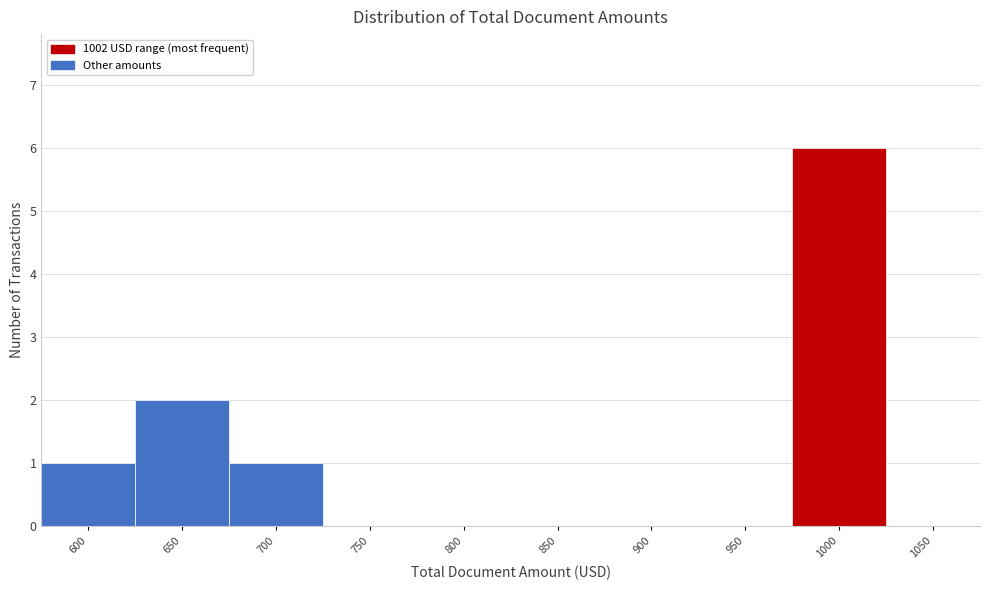

Reading left to right, transcribe all the data shown in this chart.

600=1	650=2	700=1	750=0	800=0	850=0	900=0	950=0	1000=6	1050=0